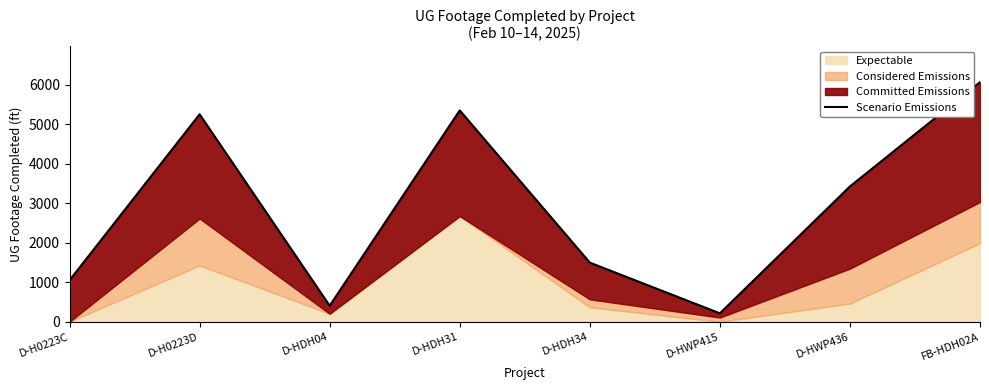

What is the difference between the maximum and minimum values?

5858